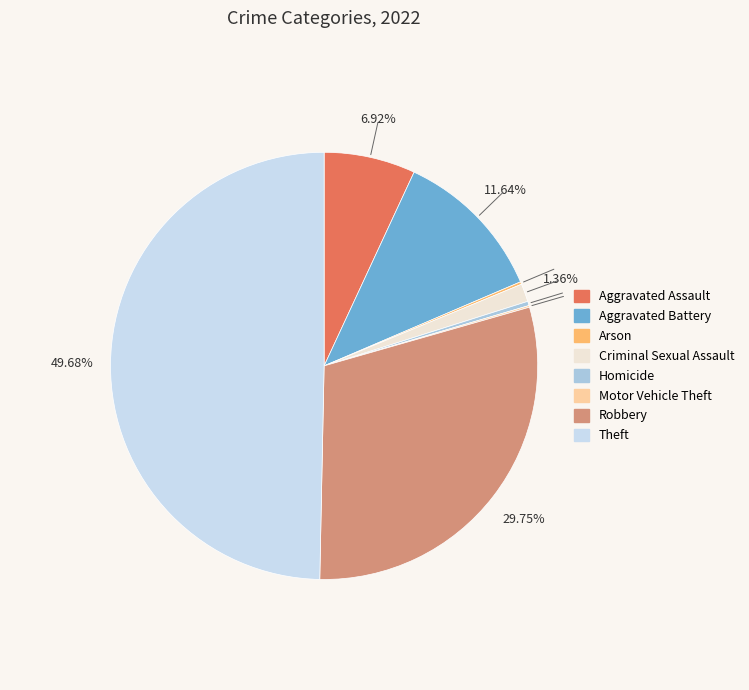

What is the largest slice in the pie chart?

Theft